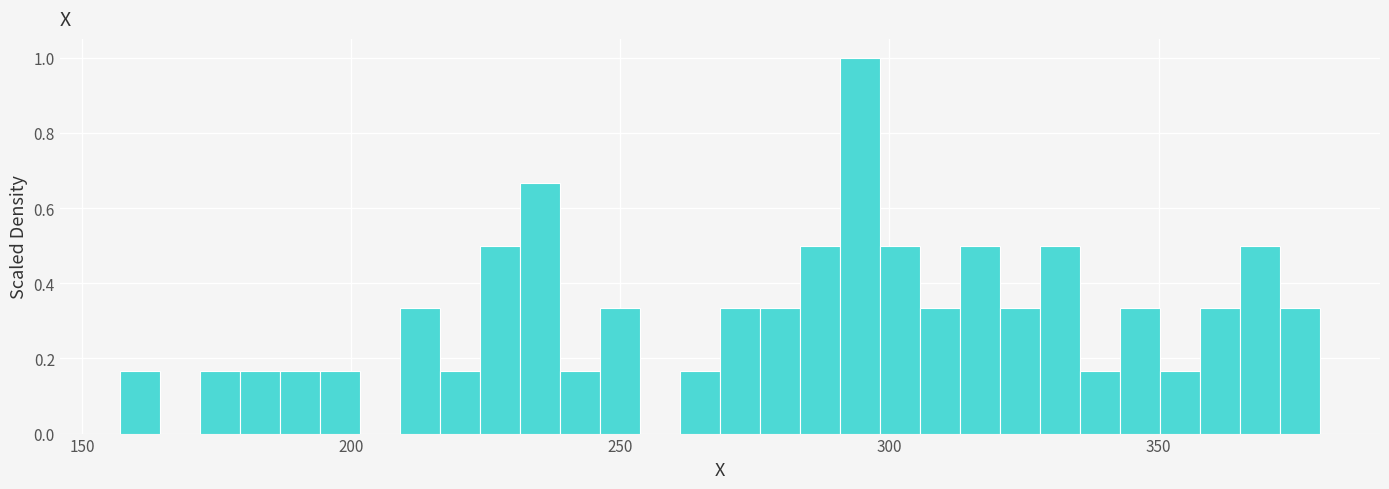

Around what value on the x-axis is the tallest bar? Give the approximate position of its centre, as read against the axis.

295